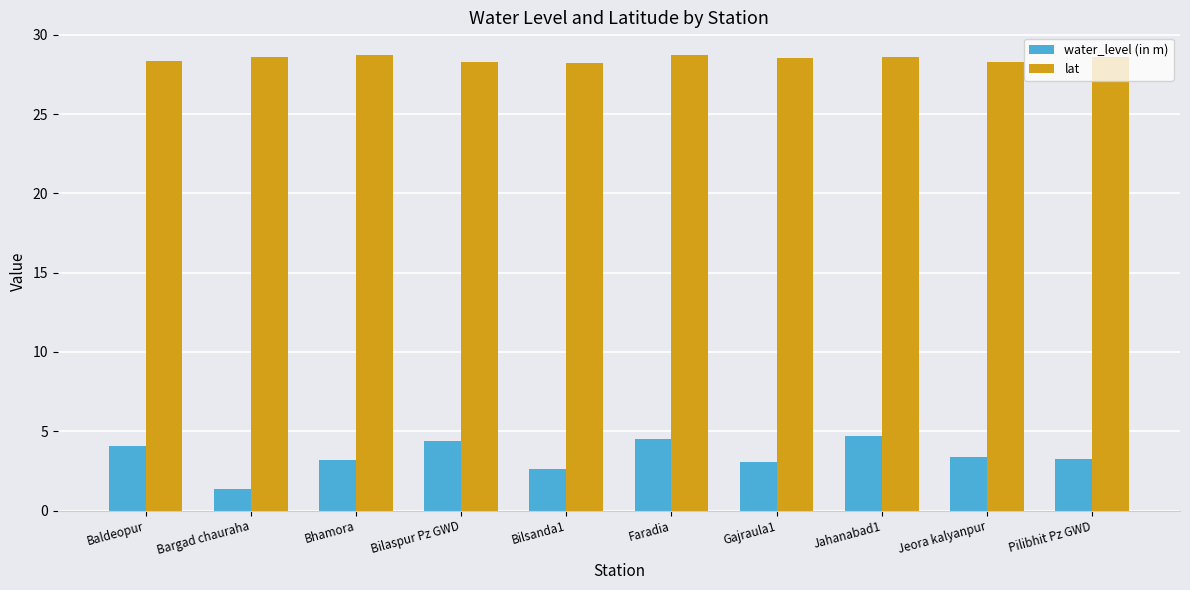

Is it true that lat equals 9.5 at Jeora kalyanpur?

False